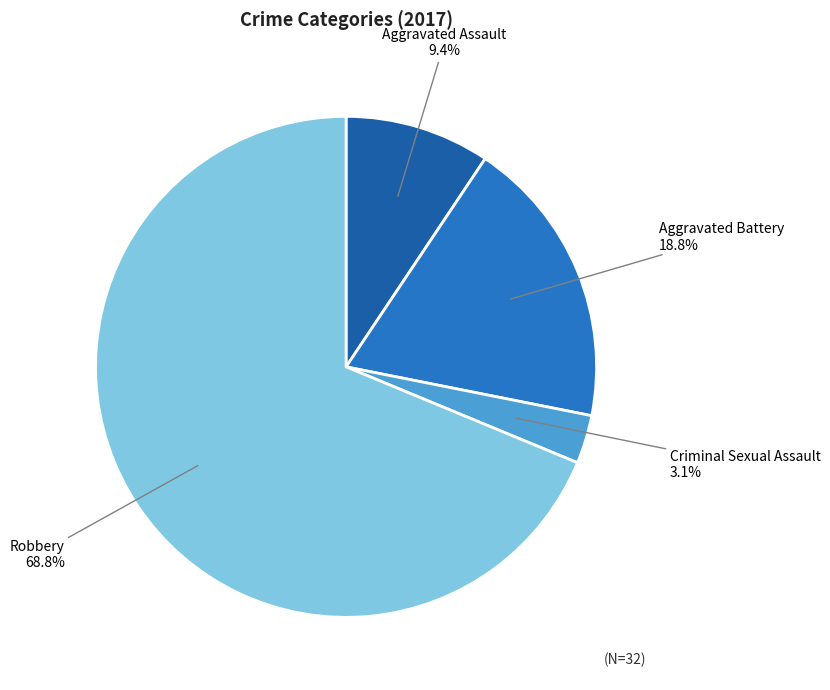

Rank the categories by value from lowest to highest.

Criminal Sexual Assault, Aggravated Assault, Aggravated Battery, Robbery